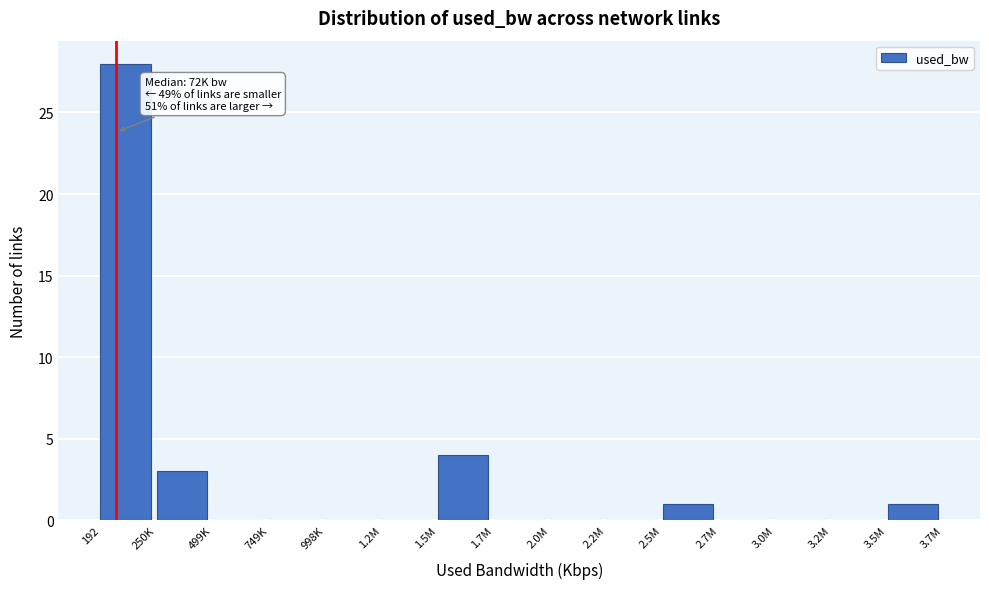

Reading left to right, transcribe all the data shown in this chart.

192=28	250K=3	499K=0	749K=0	998K=0	1.2M=0	1.5M=4	1.7M=0	2.0M=0	2.2M=0	2.5M=1	2.7M=0	3.0M=0	3.2M=0	3.5M=1